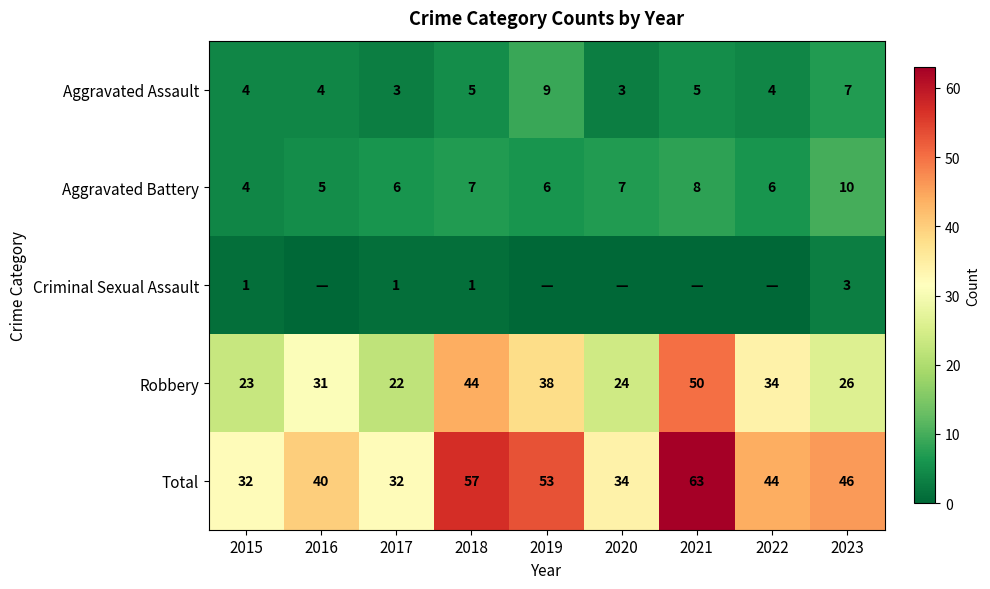

What is the maximum value shown in the chart?

63